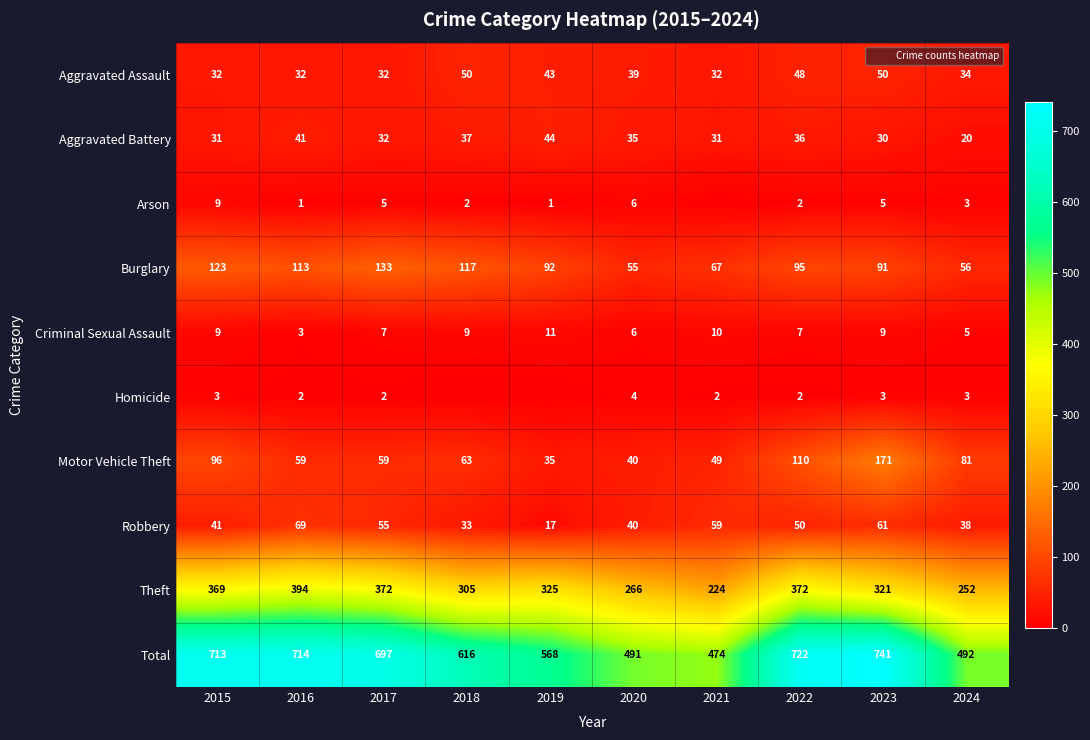

The Homicide series shows 2 at 2019. True or false?

False